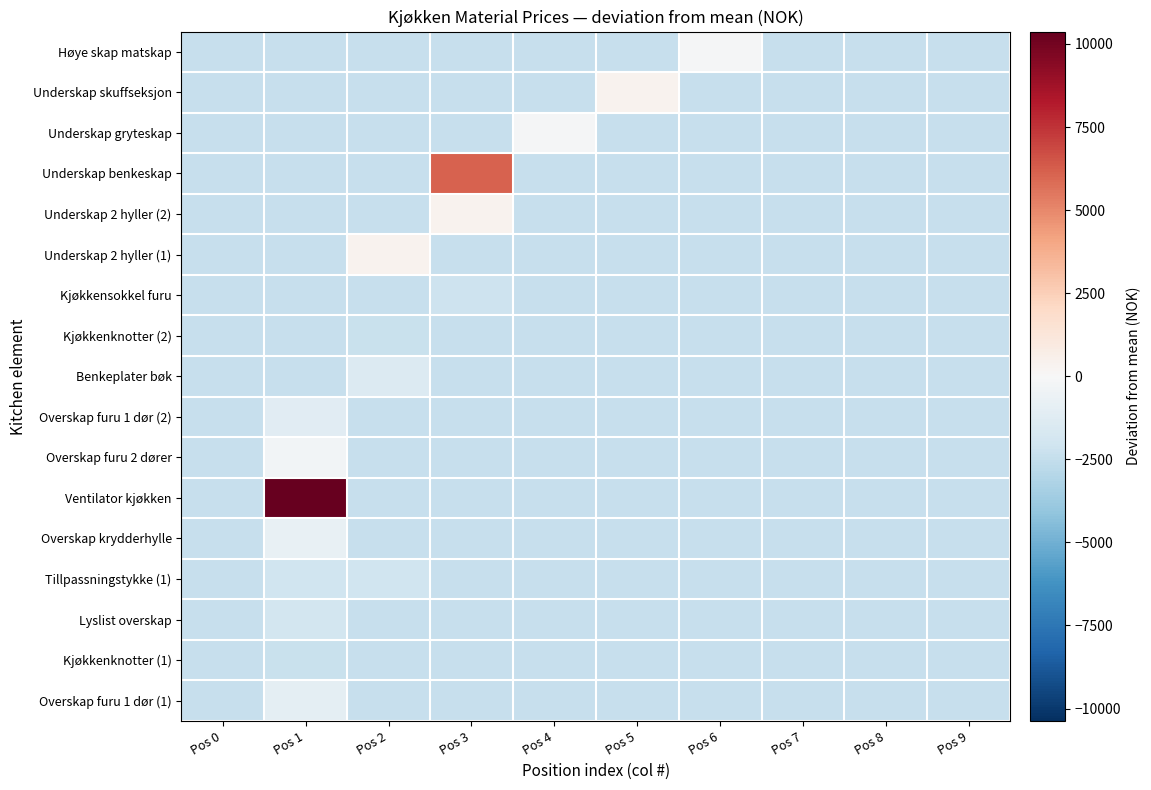

Reading left to right, what are all the values shown in this chart?

Overskap furu 1 dør (1): Pos 0=-2404.5	Pos 1=-1006.7	Pos 2=-2404.5	Pos 3=-2404.5	Pos 4=-2404.5	Pos 5=-2404.5	Pos 6=-2404.5	Pos 7=-2404.5	Pos 8=-2404.5	Pos 9=-2404.5
Kjøkkenknotter (1): Pos 0=-2404.5	Pos 1=-2309.7	Pos 2=-2404.5	Pos 3=-2404.5	Pos 4=-2404.5	Pos 5=-2404.5	Pos 6=-2404.5	Pos 7=-2404.5	Pos 8=-2404.5	Pos 9=-2404.5
Lyslist overskap: Pos 0=-2404.5	Pos 1=-1879.3	Pos 2=-2404.5	Pos 3=-2404.5	Pos 4=-2404.5	Pos 5=-2404.5	Pos 6=-2404.5	Pos 7=-2404.5	Pos 8=-2404.5	Pos 9=-2404.5
Tillpassningstykke (1): Pos 0=-2404.5	Pos 1=-2101.7	Pos 2=-2101.7	Pos 3=-2404.5	Pos 4=-2404.5	Pos 5=-2404.5	Pos 6=-2404.5	Pos 7=-2404.5	Pos 8=-2404.5	Pos 9=-2404.5
Overskap krydderhylle: Pos 0=-2404.5	Pos 1=-784.5	Pos 2=-2404.5	Pos 3=-2404.5	Pos 4=-2404.5	Pos 5=-2404.5	Pos 6=-2404.5	Pos 7=-2404.5	Pos 8=-2404.5	Pos 9=-2404.5
Ventilator kjøkken: Pos 0=-2404.5	Pos 1=10372.7	Pos 2=-2404.5	Pos 3=-2404.5	Pos 4=-2404.5	Pos 5=-2404.5	Pos 6=-2404.5	Pos 7=-2404.5	Pos 8=-2404.5	Pos 9=-2404.5
Overskap furu 2 dører: Pos 0=-2404.5	Pos 1=-244.5	Pos 2=-2404.5	Pos 3=-2404.5	Pos 4=-2404.5	Pos 5=-2404.5	Pos 6=-2404.5	Pos 7=-2404.5	Pos 8=-2404.5	Pos 9=-2404.5
Overskap furu 1 dør (2): Pos 0=-2404.5	Pos 1=-1144.5	Pos 2=-2404.5	Pos 3=-2404.5	Pos 4=-2404.5	Pos 5=-2404.5	Pos 6=-2404.5	Pos 7=-2404.5	Pos 8=-2404.5	Pos 9=-2404.5
Benkeplater bøk: Pos 0=-2404.5	Pos 1=-2404.5	Pos 2=-1435.0	Pos 3=-2404.5	Pos 4=-2404.5	Pos 5=-2404.5	Pos 6=-2404.5	Pos 7=-2404.5	Pos 8=-2404.5	Pos 9=-2404.5
Kjøkkenknotter (2): Pos 0=-2404.5	Pos 1=-2404.5	Pos 2=-2309.7	Pos 3=-2404.5	Pos 4=-2404.5	Pos 5=-2404.5	Pos 6=-2404.5	Pos 7=-2404.5	Pos 8=-2404.5	Pos 9=-2404.5
Kjøkkensokkel furu: Pos 0=-2404.5	Pos 1=-2404.5	Pos 2=-2404.5	Pos 3=-2164.9	Pos 4=-2404.5	Pos 5=-2404.5	Pos 6=-2404.5	Pos 7=-2404.5	Pos 8=-2404.5	Pos 9=-2404.5
Underskap 2 hyller (1): Pos 0=-2404.5	Pos 1=-2404.5	Pos 2=393.9	Pos 3=-2404.5	Pos 4=-2404.5	Pos 5=-2404.5	Pos 6=-2404.5	Pos 7=-2404.5	Pos 8=-2404.5	Pos 9=-2404.5
Underskap 2 hyller (2): Pos 0=-2404.5	Pos 1=-2404.5	Pos 2=-2404.5	Pos 3=393.9	Pos 4=-2404.5	Pos 5=-2404.5	Pos 6=-2404.5	Pos 7=-2404.5	Pos 8=-2404.5	Pos 9=-2404.5
Underskap benkeskap: Pos 0=-2404.5	Pos 1=-2404.5	Pos 2=-2404.5	Pos 3=6151.5	Pos 4=-2404.5	Pos 5=-2404.5	Pos 6=-2404.5	Pos 7=-2404.5	Pos 8=-2404.5	Pos 9=-2404.5
Underskap gryteskap: Pos 0=-2404.5	Pos 1=-2404.5	Pos 2=-2404.5	Pos 3=-2404.5	Pos 4=-106.1	Pos 5=-2404.5	Pos 6=-2404.5	Pos 7=-2404.5	Pos 8=-2404.5	Pos 9=-2404.5
Underskap skuffseksjon: Pos 0=-2404.5	Pos 1=-2404.5	Pos 2=-2404.5	Pos 3=-2404.5	Pos 4=-2404.5	Pos 5=393.9	Pos 6=-2404.5	Pos 7=-2404.5	Pos 8=-2404.5	Pos 9=-2404.5
Høye skap matskap: Pos 0=-2404.5	Pos 1=-2404.5	Pos 2=-2404.5	Pos 3=-2404.5	Pos 4=-2404.5	Pos 5=-2404.5	Pos 6=-117.9	Pos 7=-2404.5	Pos 8=-2404.5	Pos 9=-2404.5